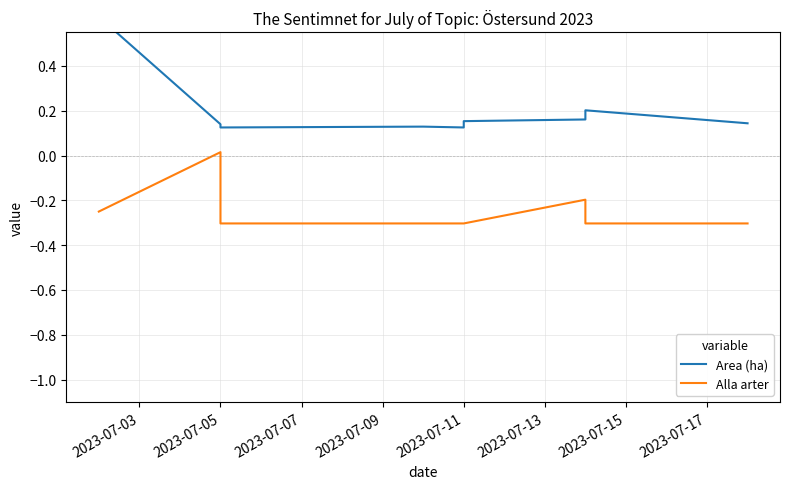

True or false: Area (ha) has more than 1 interior local peaks.

True